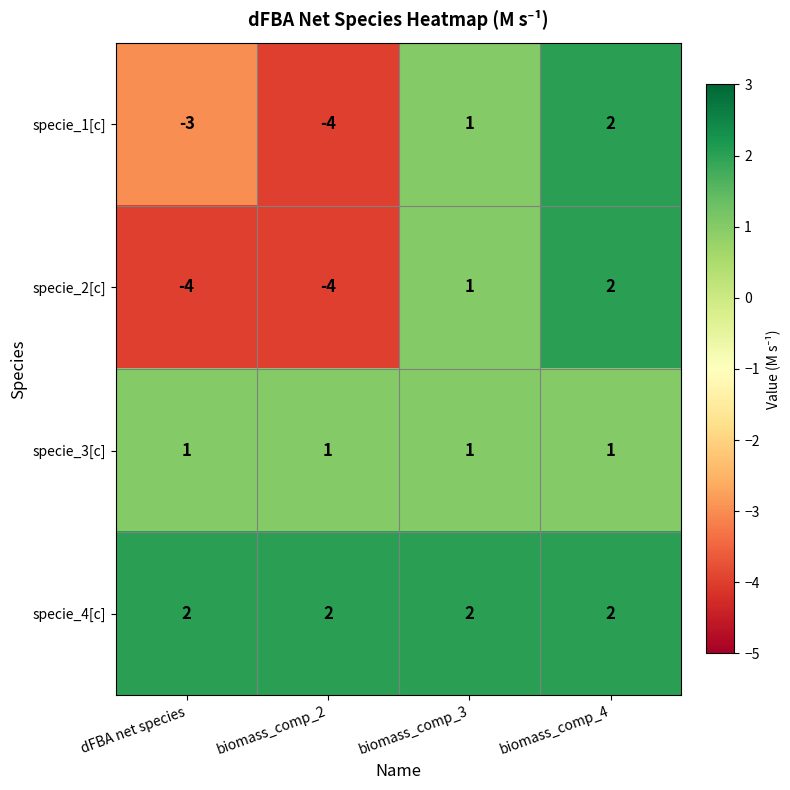

At how many categories does at least one series exceed 1?

4